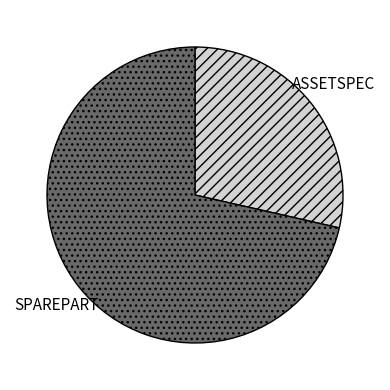

Count the number of slices in the pie.

2